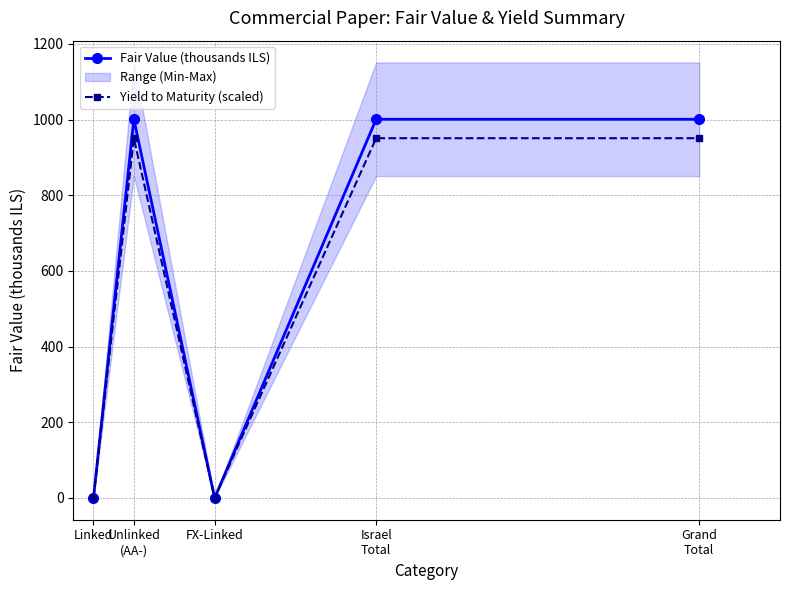

Reading left to right, transcribe all the data shown in this chart.

Fair Value (thousands ILS): Linked=0.0	Unlinked
(AA-)=1000.9	FX-Linked=0.0	Israel
Total=1000.9	Grand
Total=1000.9
Yield to Maturity (scaled): Linked=0.0	Unlinked
(AA-)=950.8	FX-Linked=0.0	Israel
Total=950.8	Grand
Total=950.8